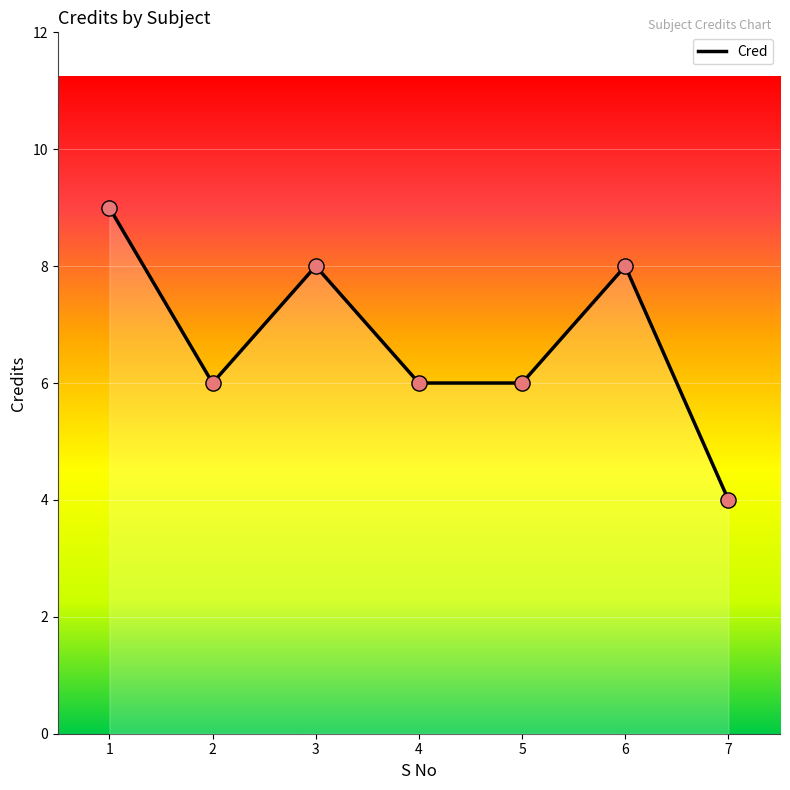

What is the change in value from 1 to 2?

-3